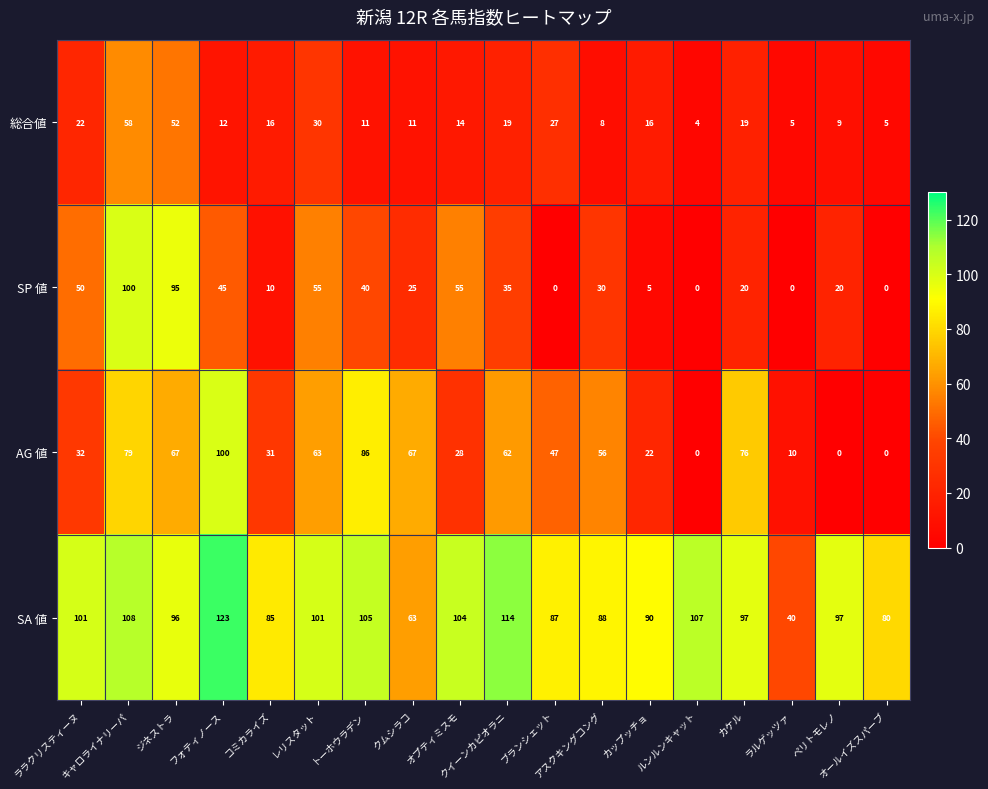

What is the lowest value of the SA 値 series?

40